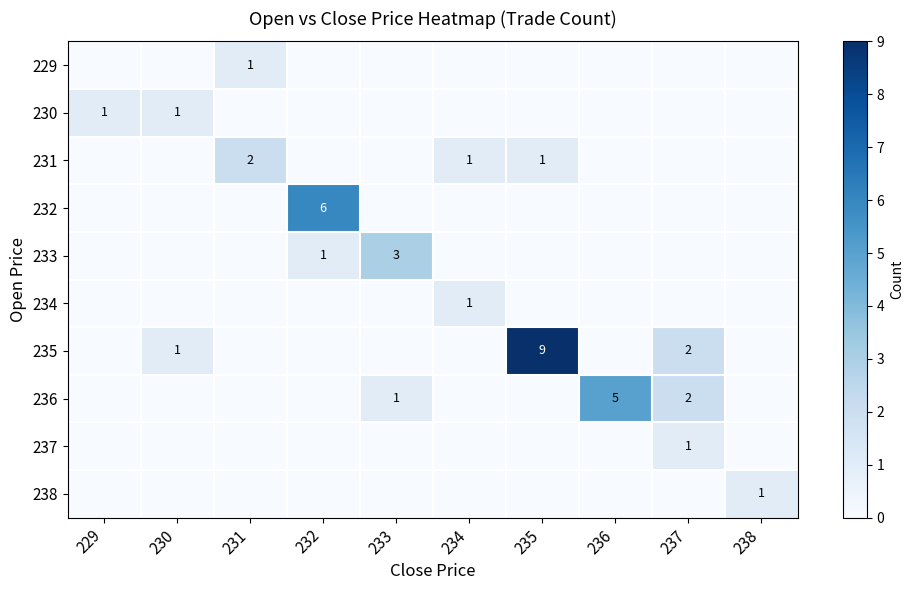

Is it true that 229 equals 2 at 231?

False